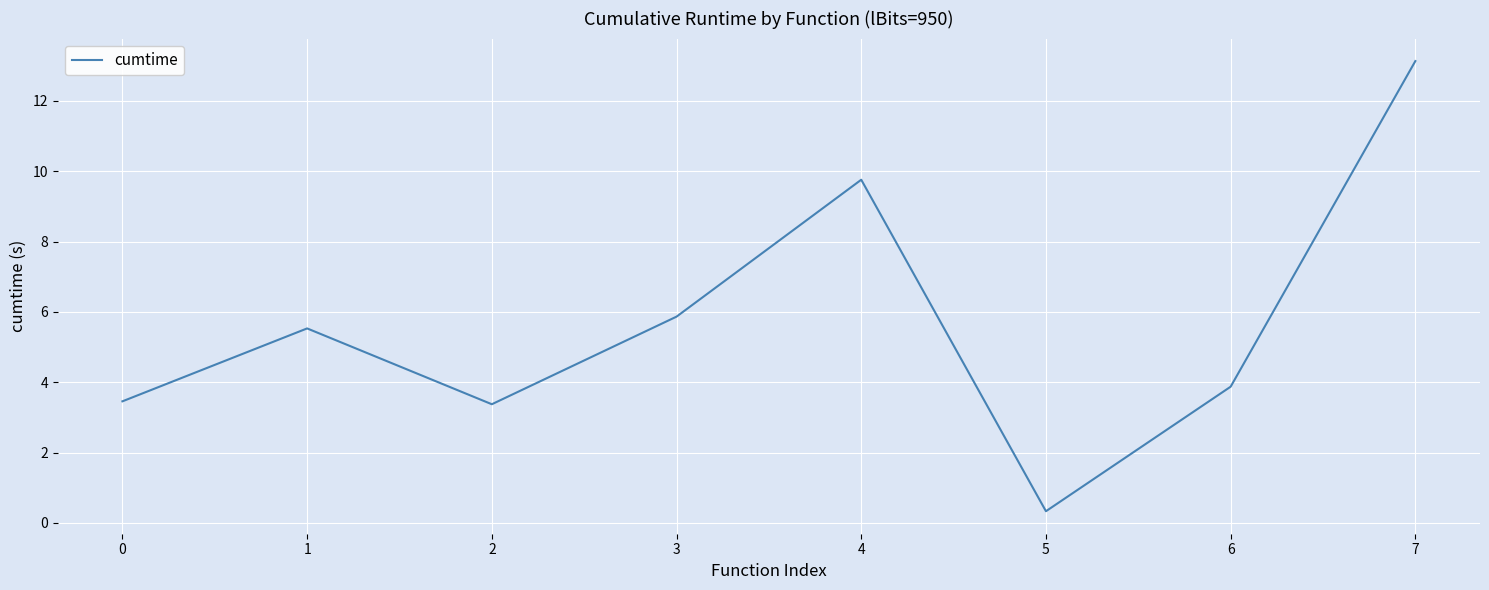

How many interior local valleys (lower than both neighbors) does the data have?

2